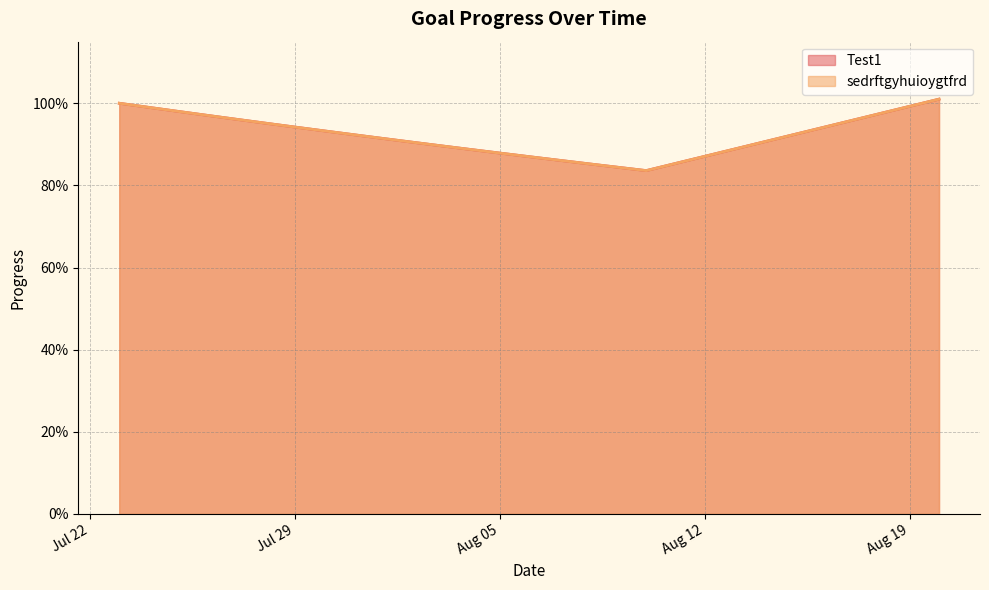

What is the lowest value of the sedrftgyhuioygtfrd series?

0.8